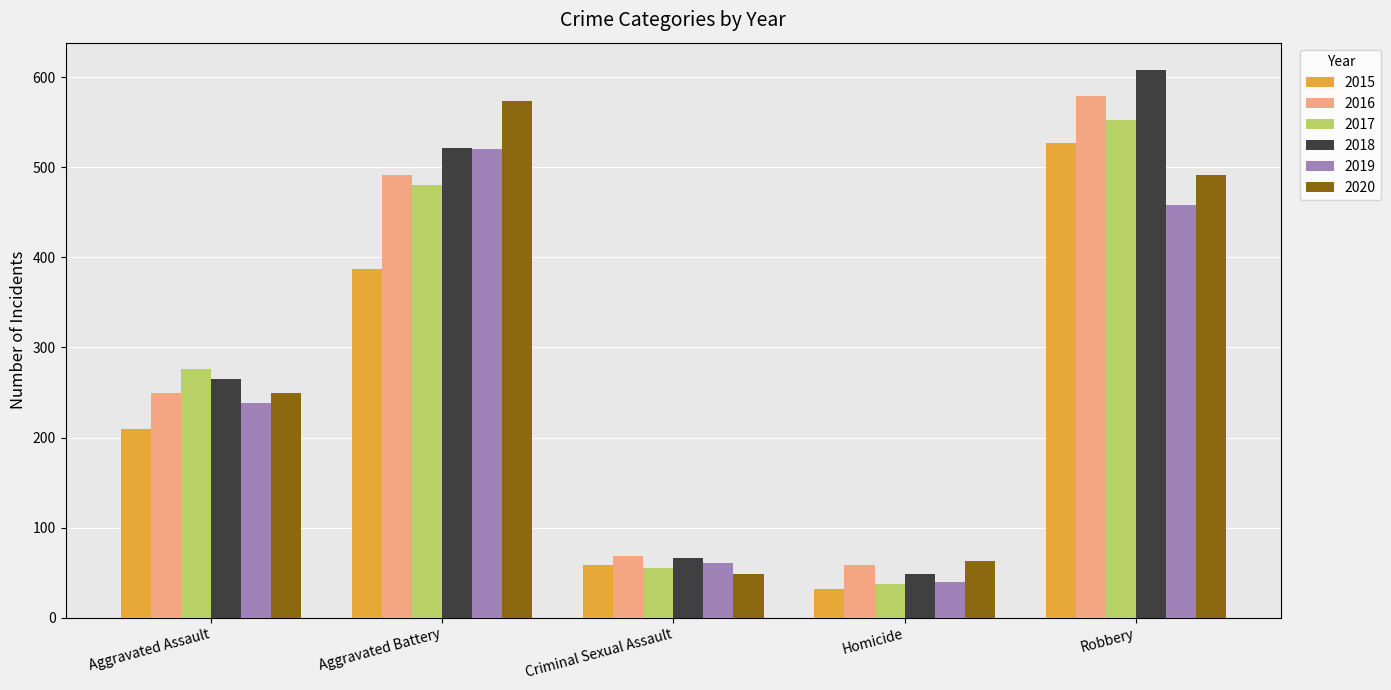

Reading left to right, transcribe all the data shown in this chart.

2015: 210	387	58	32	527
2016: 250	491	69	59	579
2017: 276	480	55	37	553
2018: 265	522	66	49	608
2019: 238	520	61	40	458
2020: 249	574	49	63	491